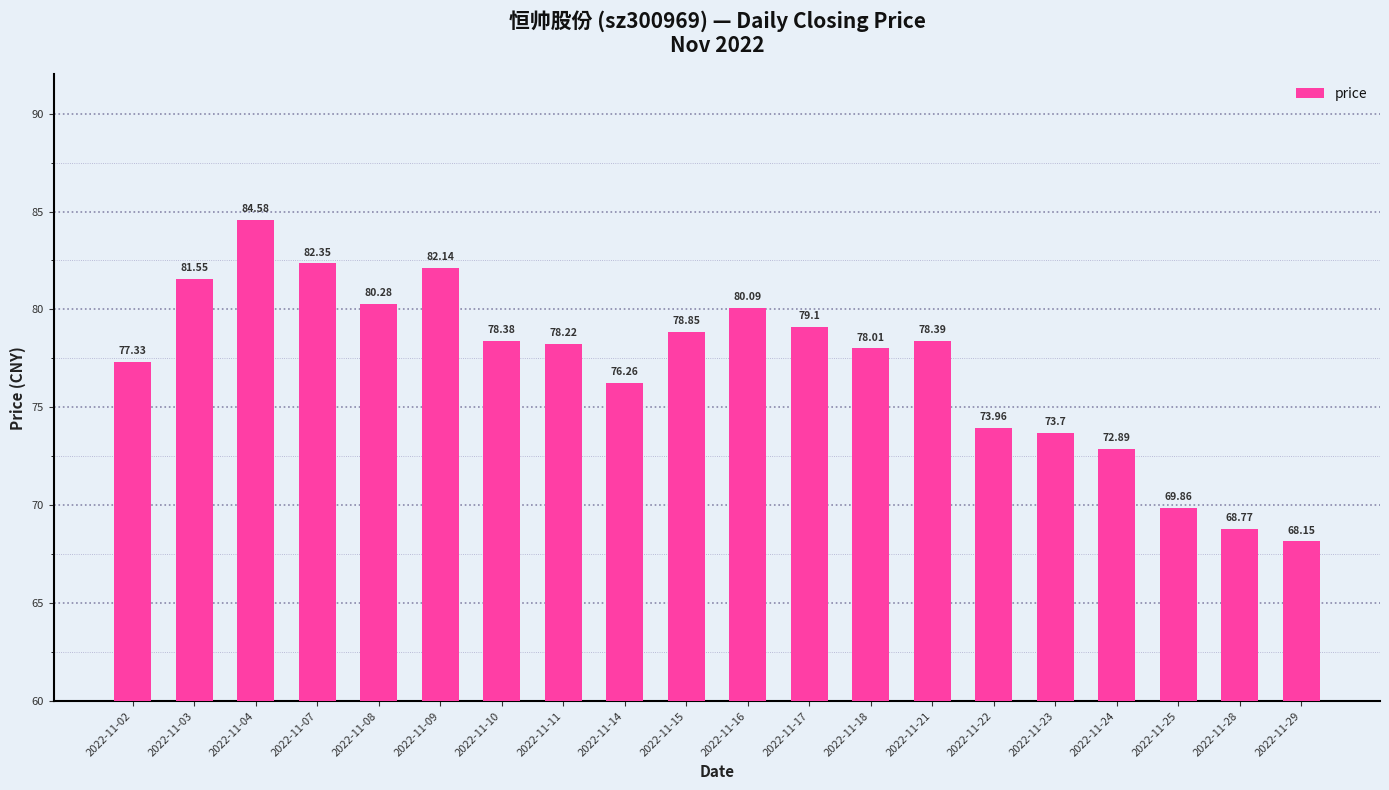

Rank the categories by value from highest to lowest.

2022-11-04, 2022-11-07, 2022-11-09, 2022-11-03, 2022-11-08, 2022-11-16, 2022-11-17, 2022-11-15, 2022-11-21, 2022-11-10, 2022-11-11, 2022-11-18, 2022-11-02, 2022-11-14, 2022-11-22, 2022-11-23, 2022-11-24, 2022-11-25, 2022-11-28, 2022-11-29